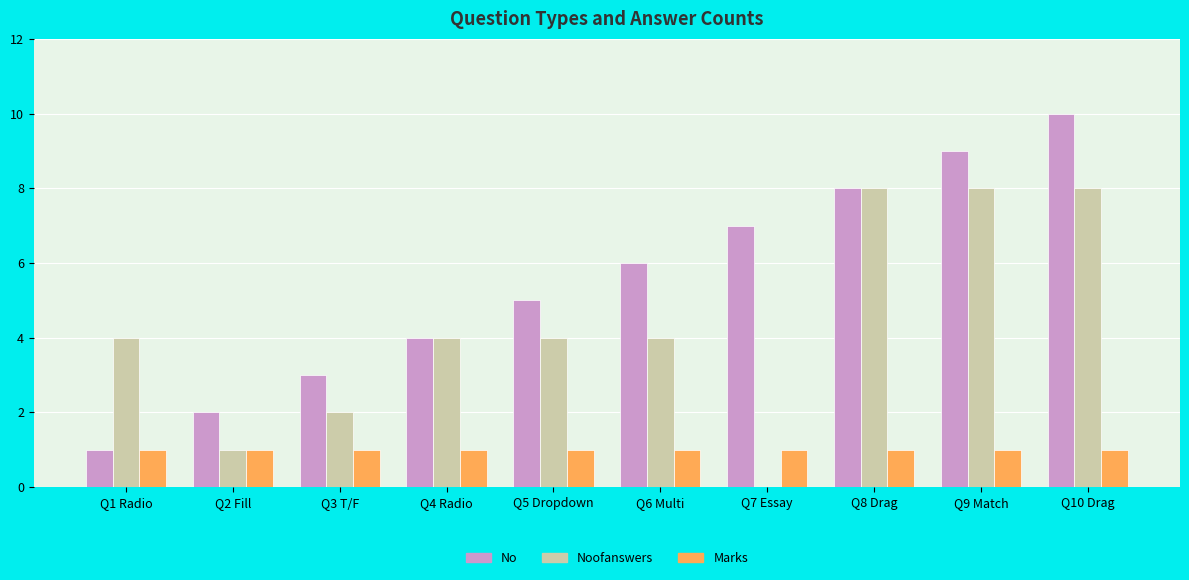

At which category is the sum across all series the highest?

Q10 Drag